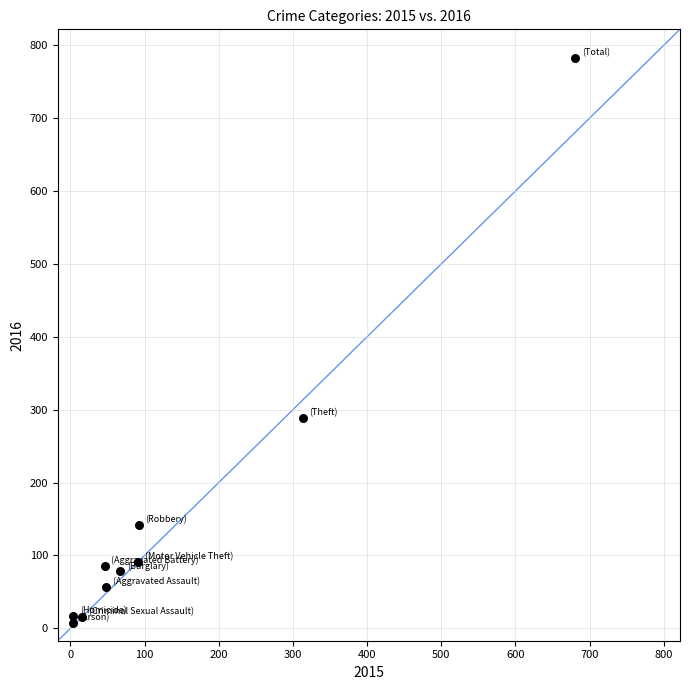

What is the average Y value?

156